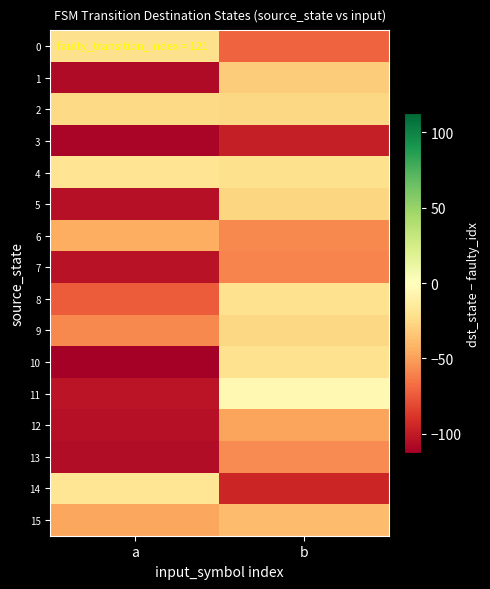

Reading right to left, extract all data points from this chart.

0: b=-71	a=-22
1: b=-31	a=-107
2: b=-26	a=-25
3: b=-98	a=-110
4: b=-22	a=-19
5: b=-27	a=-105
6: b=-58	a=-45
7: b=-60	a=-104
8: b=-21	a=-74
9: b=-26	a=-58
10: b=-21	a=-113
11: b=-5	a=-103
12: b=-48	a=-105
13: b=-57	a=-106
14: b=-95	a=-18
15: b=-38	a=-47